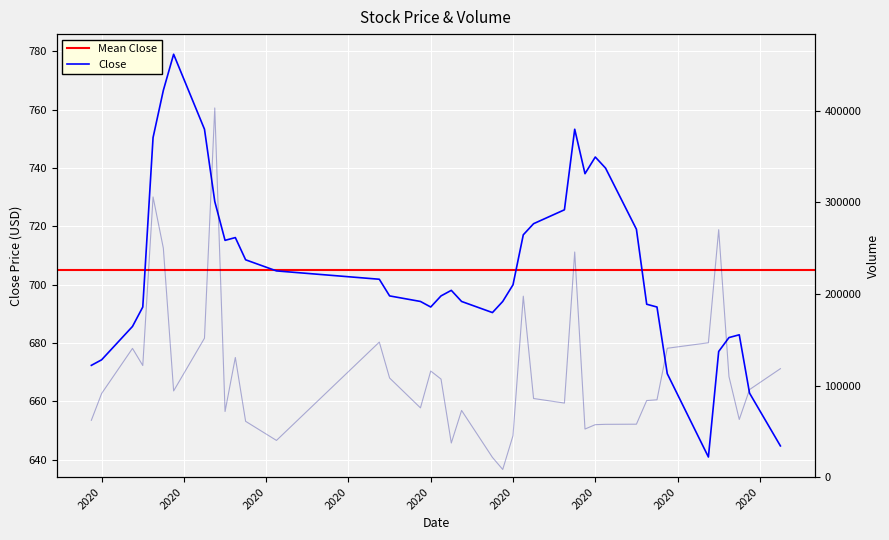

In close, how many points are lower than both neighbors (excluding endpoints)?

5